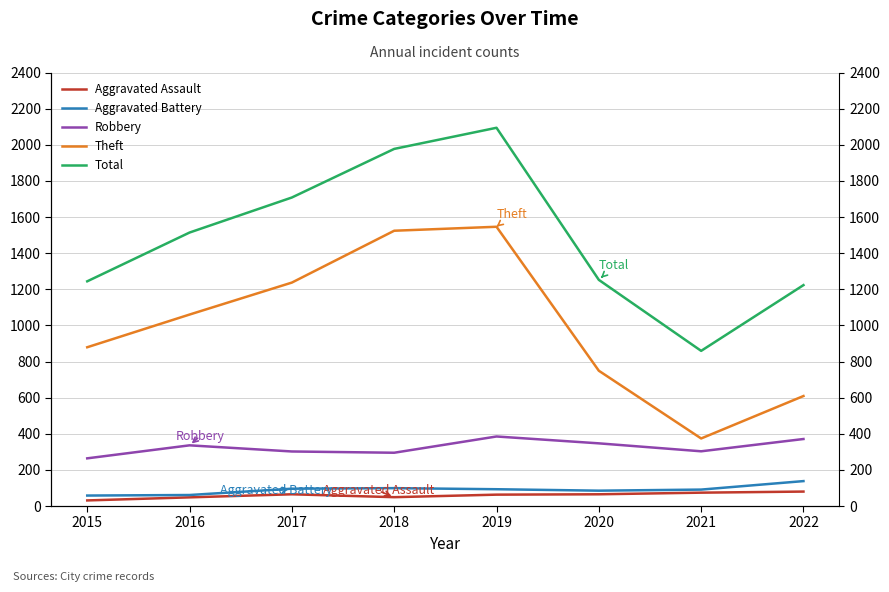

Which series has the widest spread of values?

Total